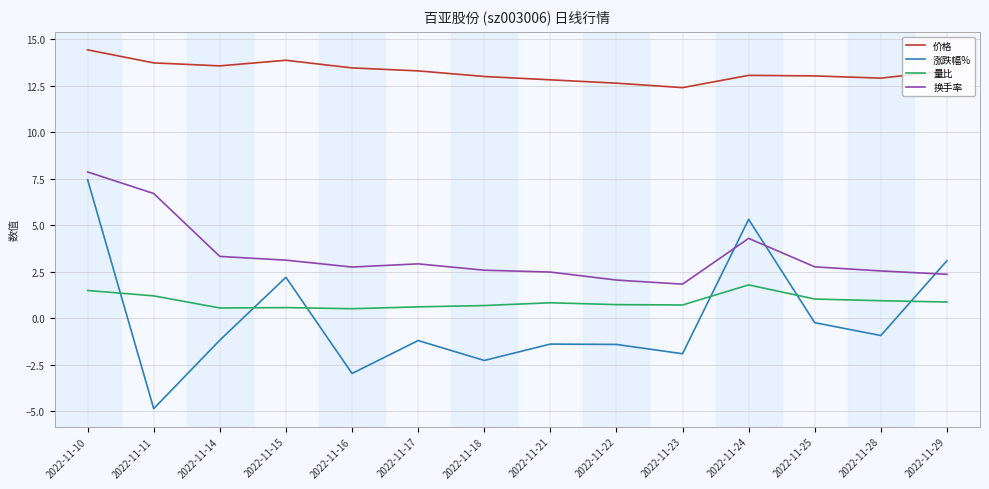

Is it true that 价格 equals 13.9 at 2022-11-15?

True